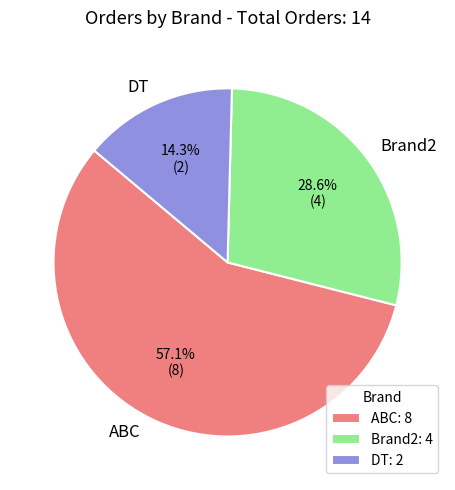

What is the majority slice?

ABC